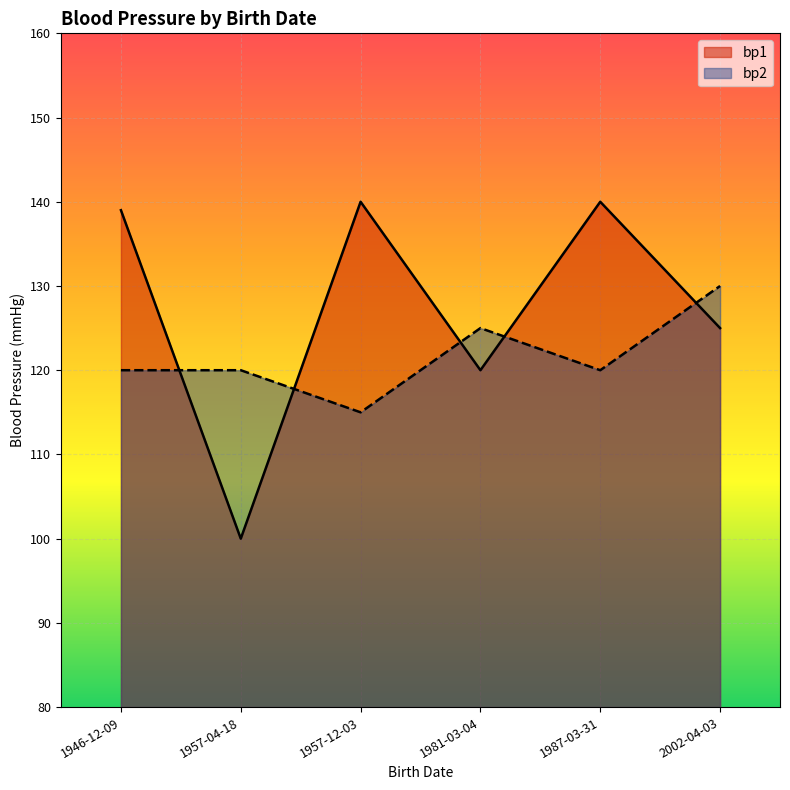

Rank the series at 1957-12-03 from highest to lowest value.

bp1, bp2